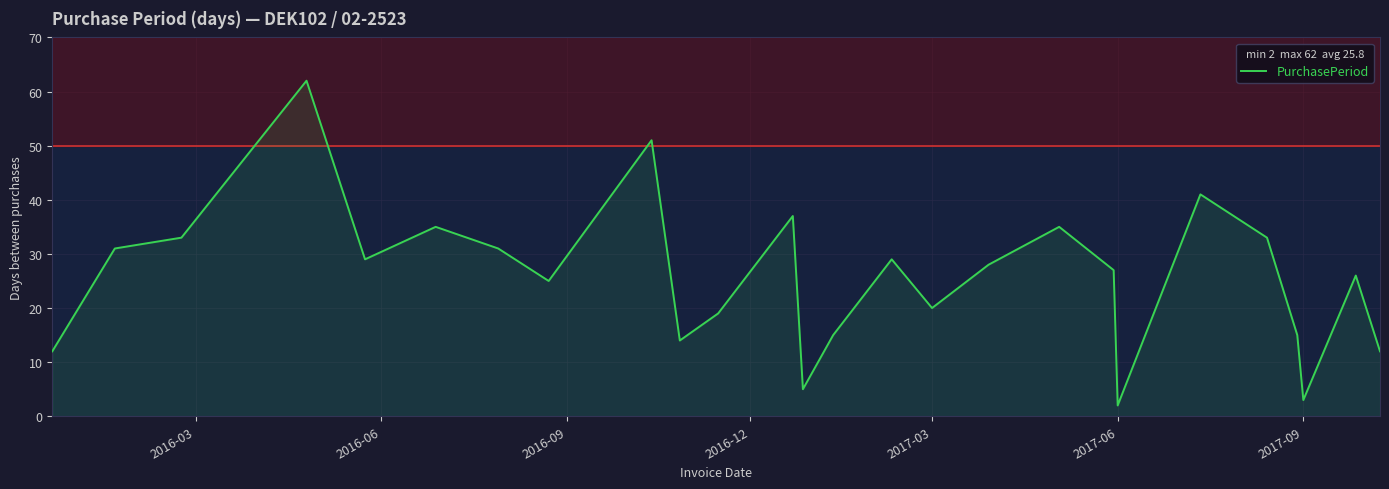

What is the difference between the maximum and minimum values?

60